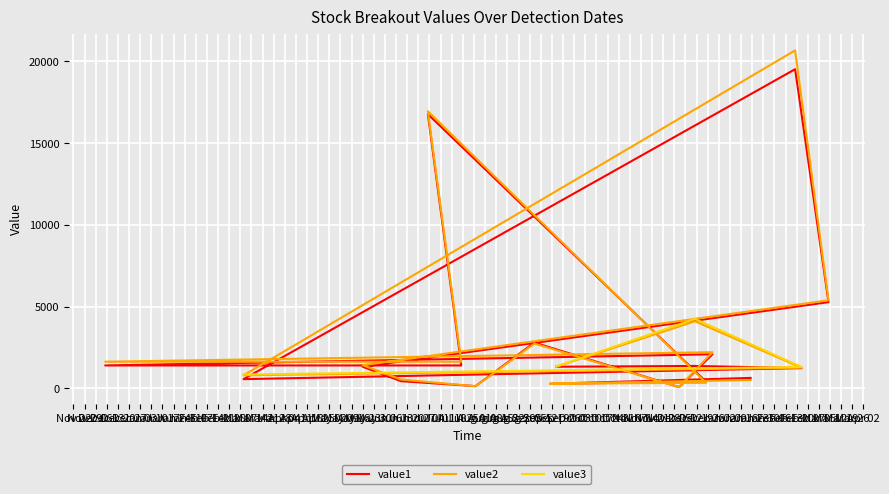

What is the difference between the maximum and second lowest values in the value2 series?

20540.1